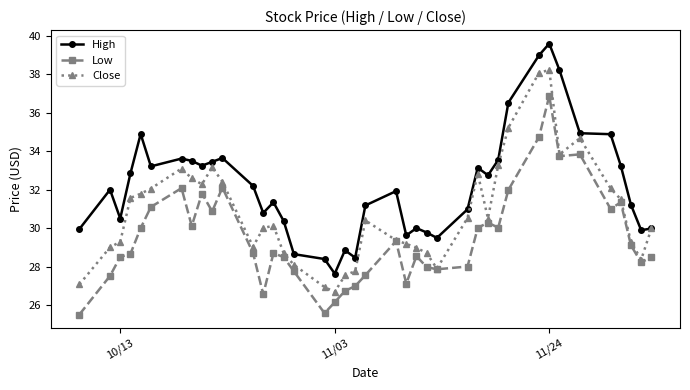

What is the minimum value for Close?

26.7